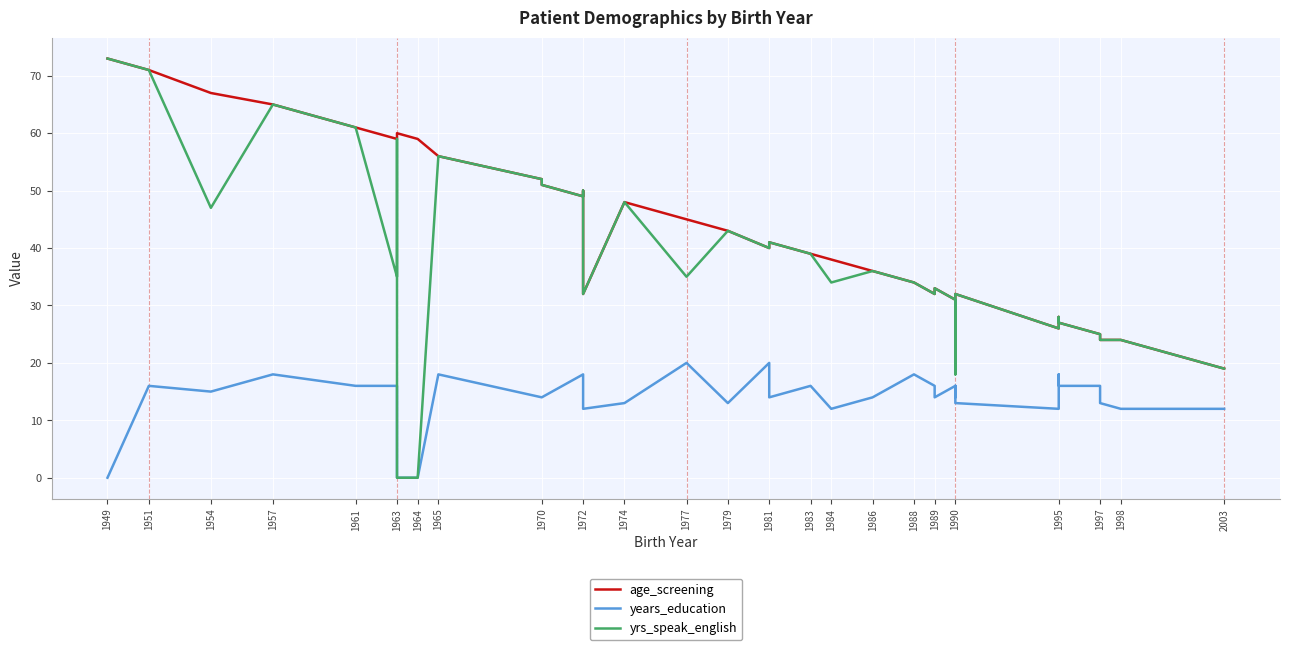

Rank the series at 1970 from highest to lowest value.

age_screening, yrs_speak_english, years_education